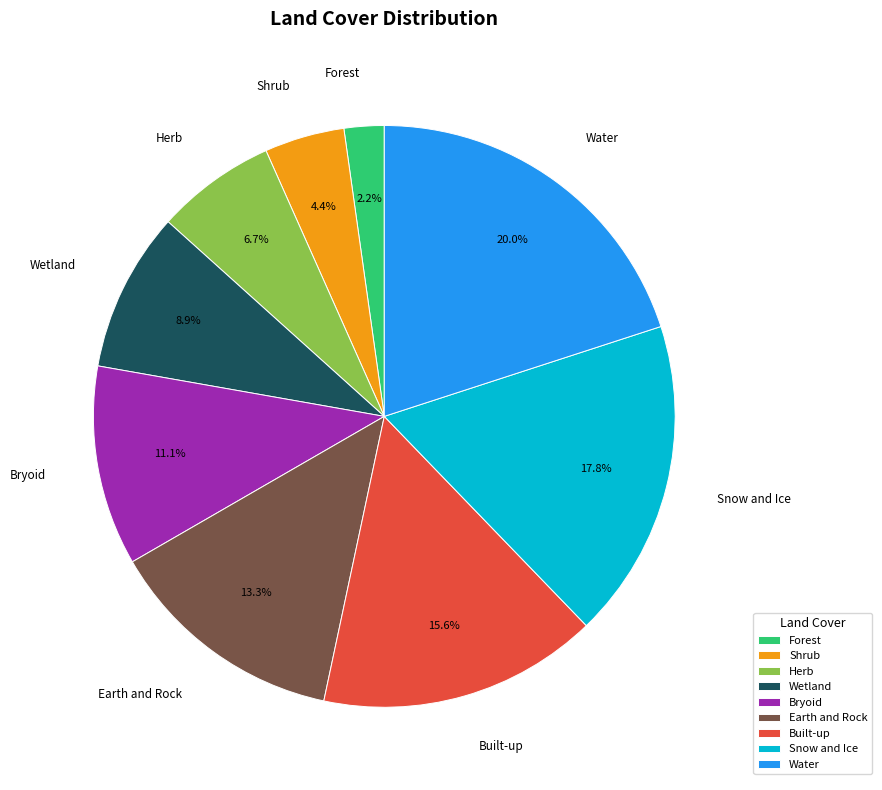

What percentage is the Water slice, to the nearest percent?

20%